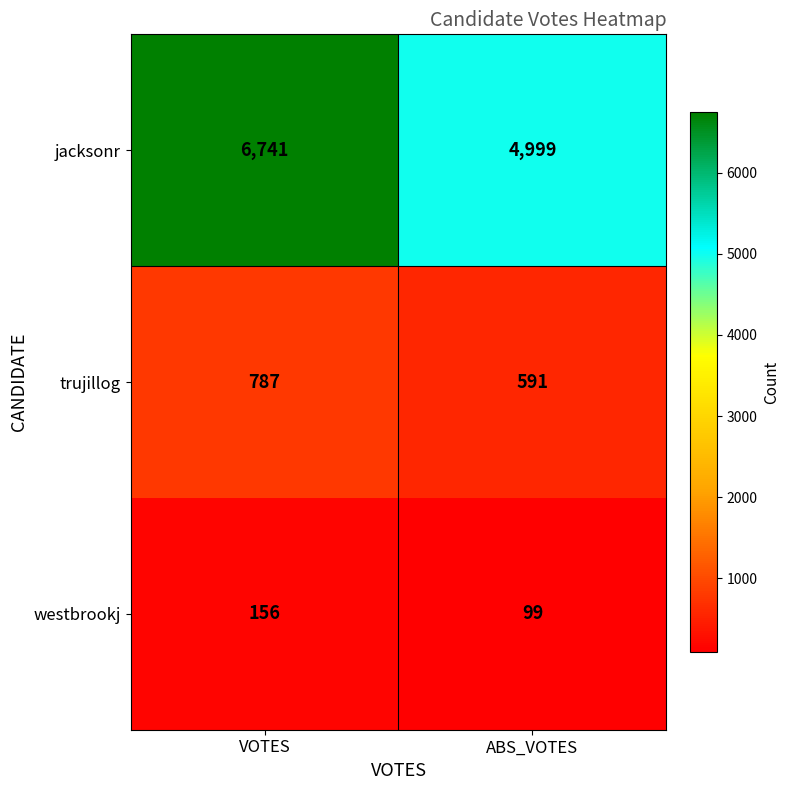

Rank the series at ABS_VOTES from highest to lowest value.

jacksonr, trujillog, westbrookj